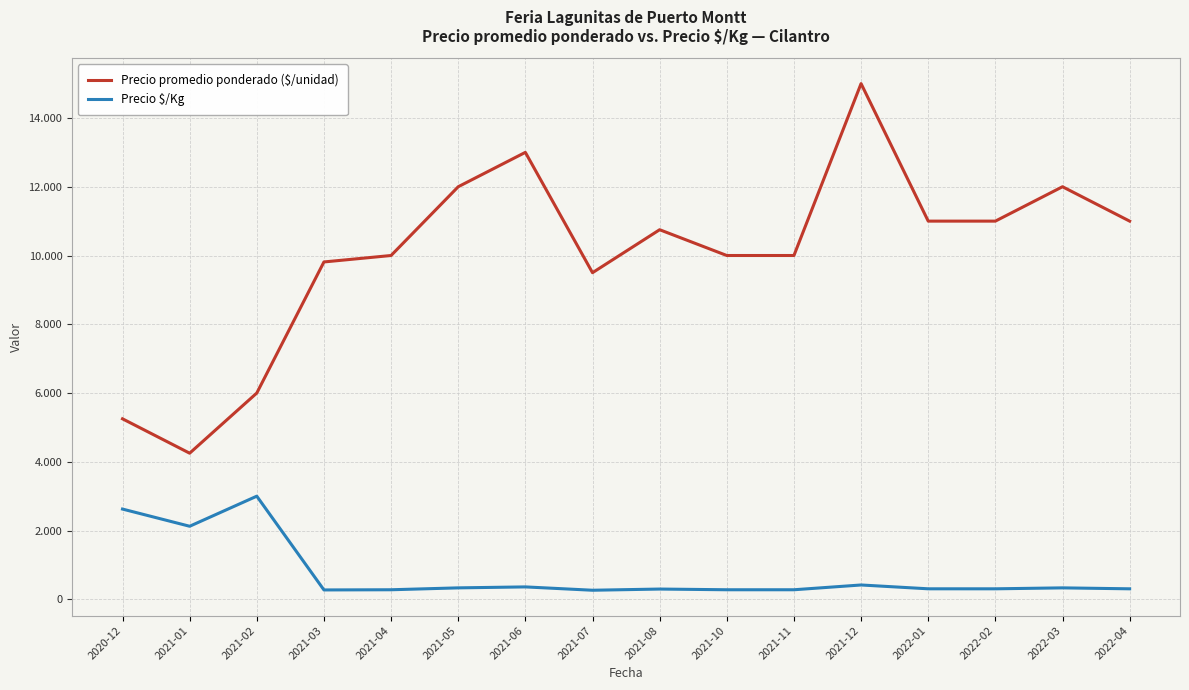

What are all the series names shown in the legend?

Precio promedio ponderado ($/unidad), Precio $/Kg